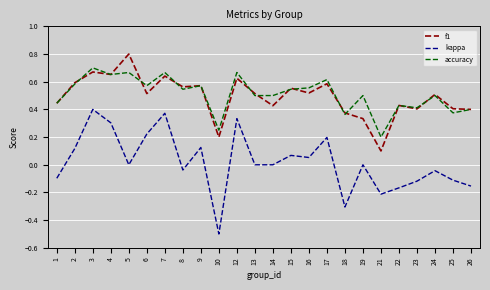

True or false: kappa and accuracy intersect in this chart.

False